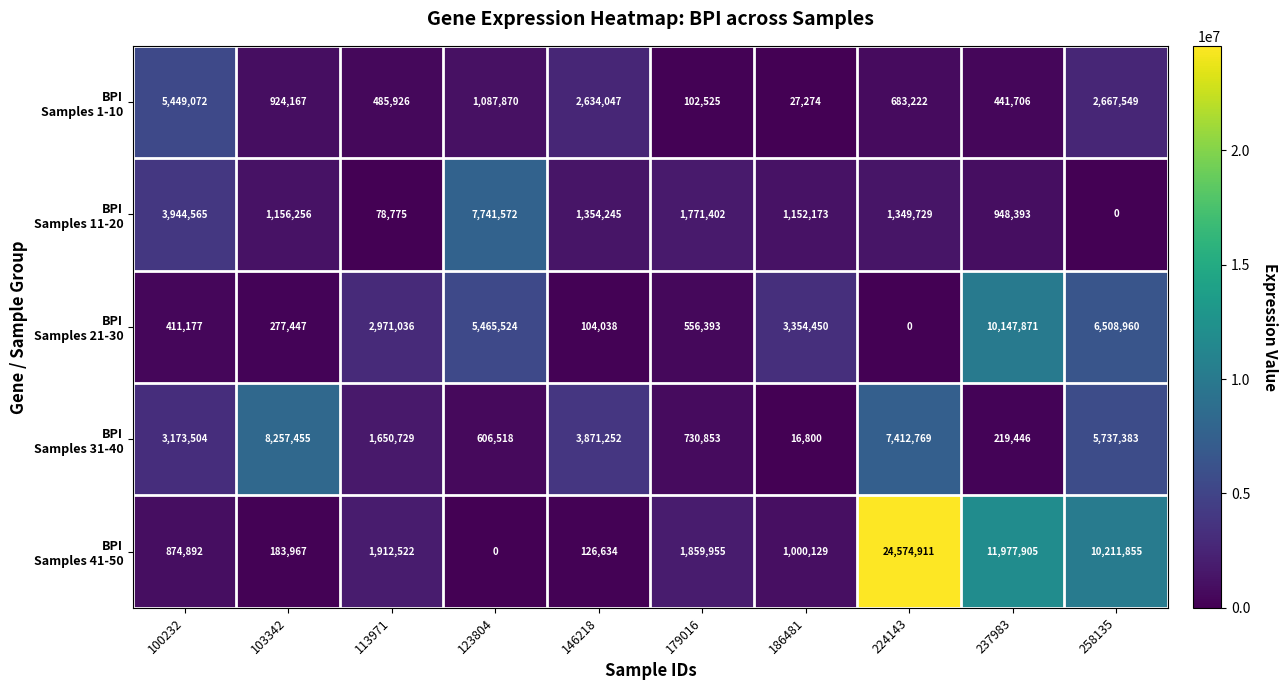

What is the maximum value shown in the chart?

24574911